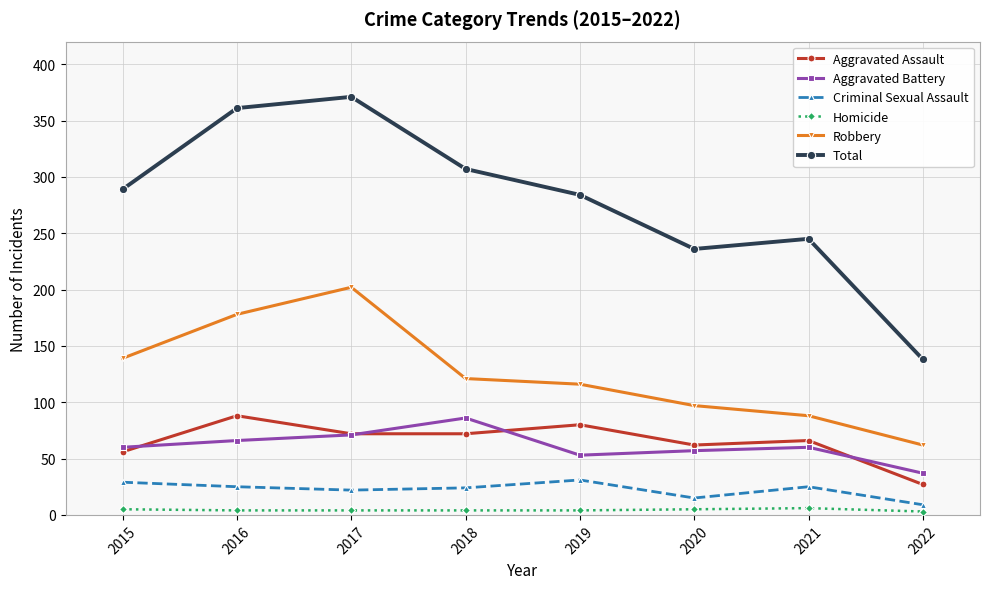

At which label is Total closest to 254?

2021